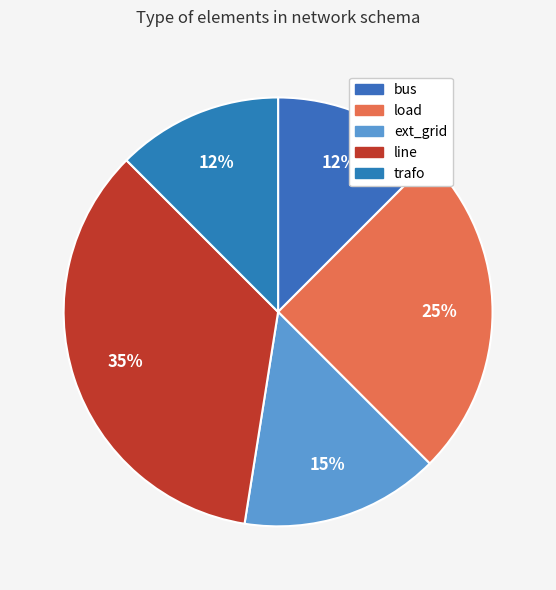

What is the largest slice in the pie chart?

line